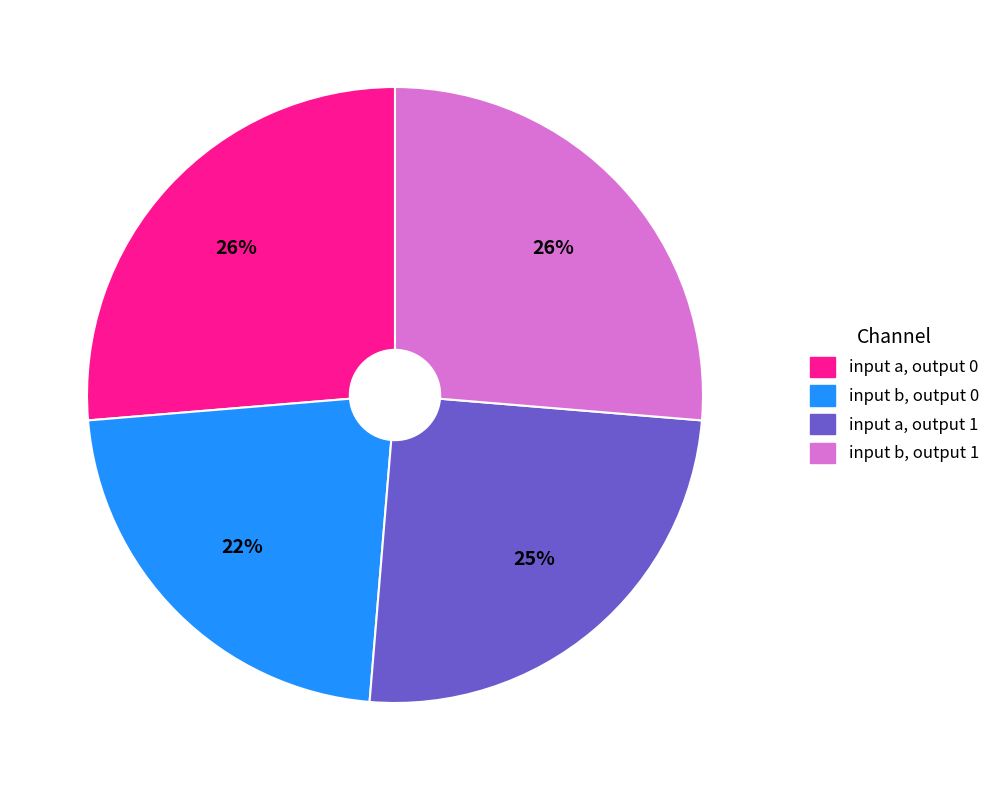

Is there a majority slice in this chart?

No